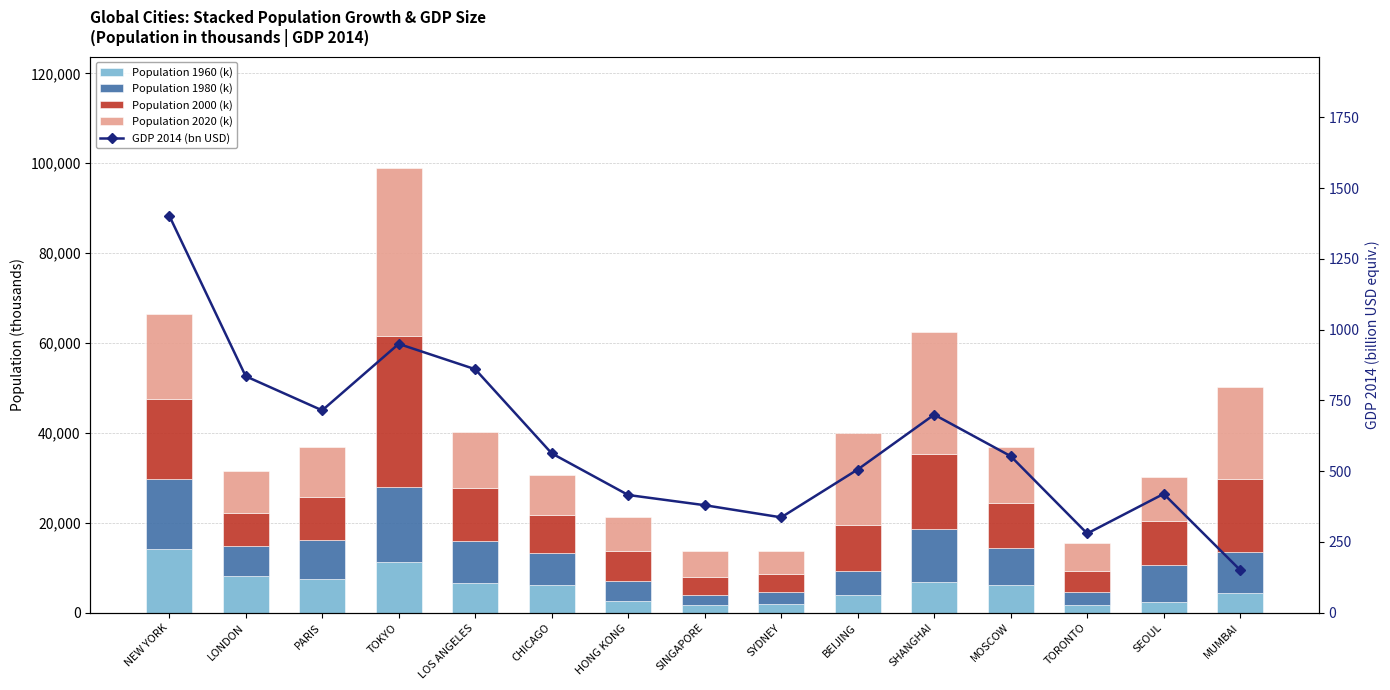

What is the sum of all Population 1980 (k) values?

119638.3